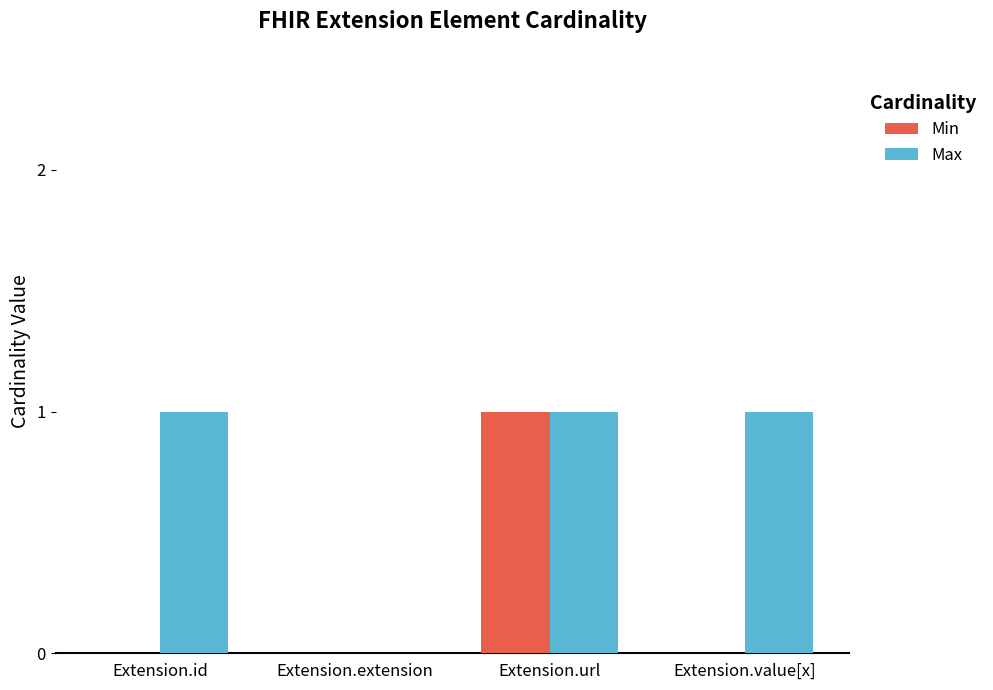

True or false: Min has a value of 0 at Extension.value[x].

True